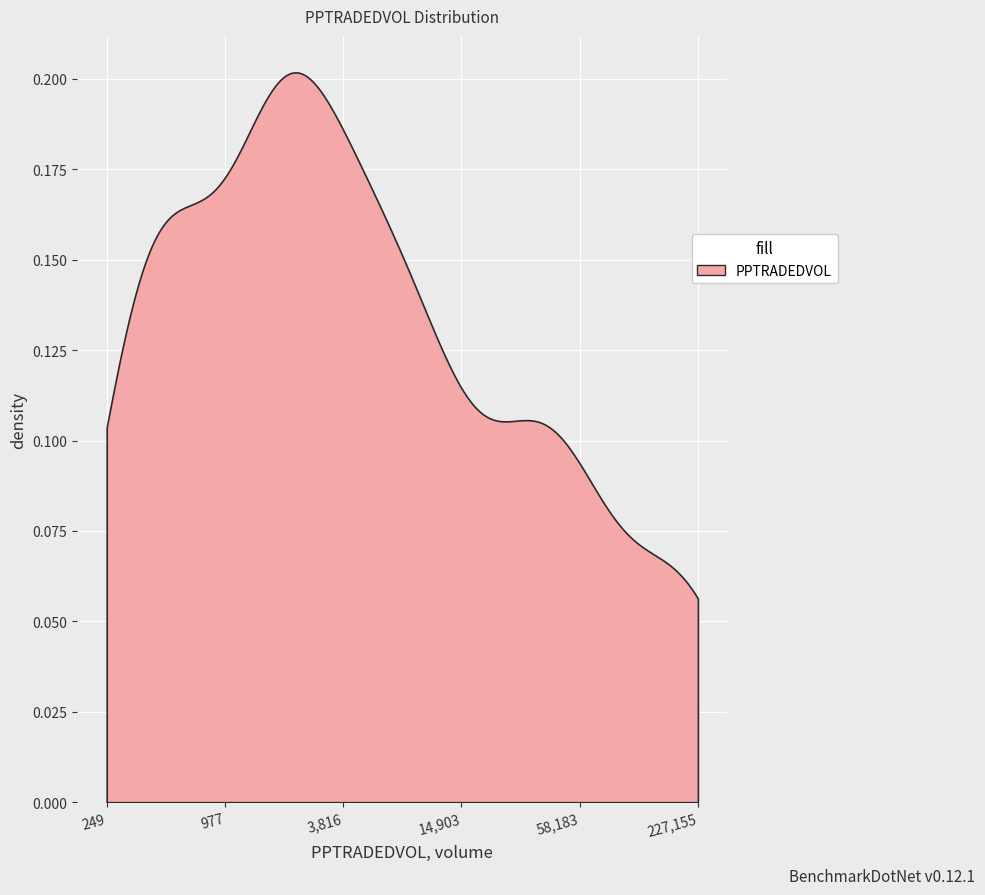

What is the value of the 35th point from the left?

9659.6